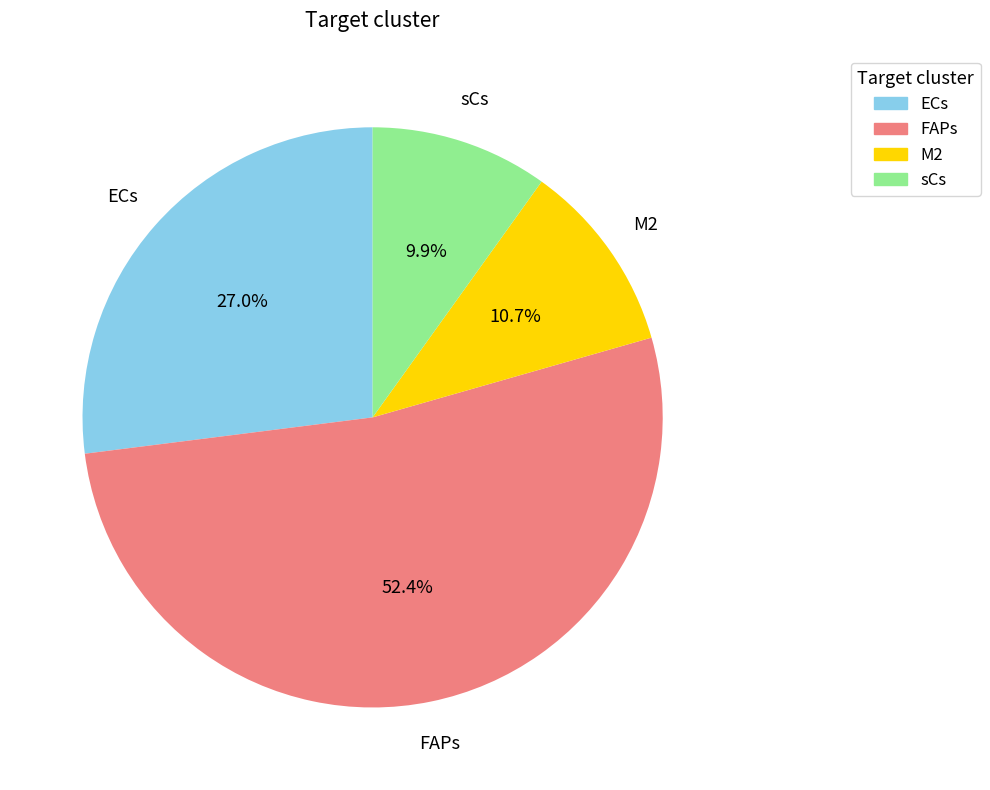

To the nearest percent, what portion does sCs represent?

10%